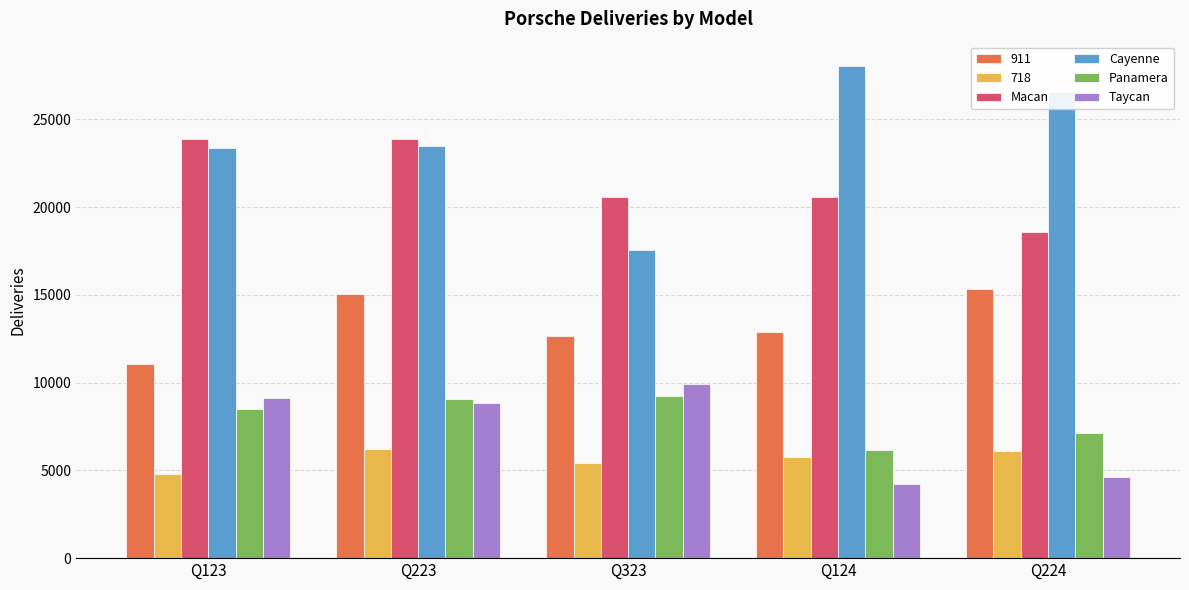

Where is Panamera nearest to the value 7676?

Q224